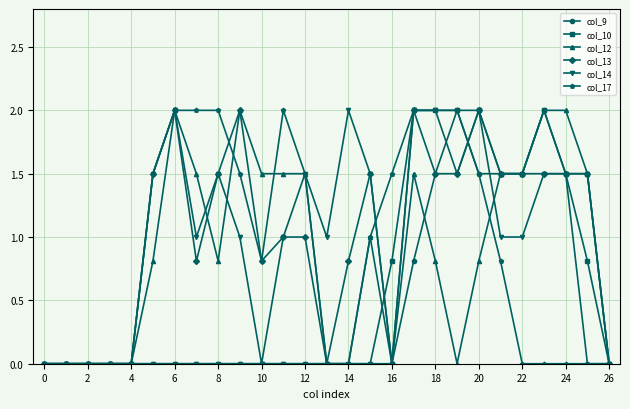

What is the value of the col_14 point at the 20th from the left?

1.5